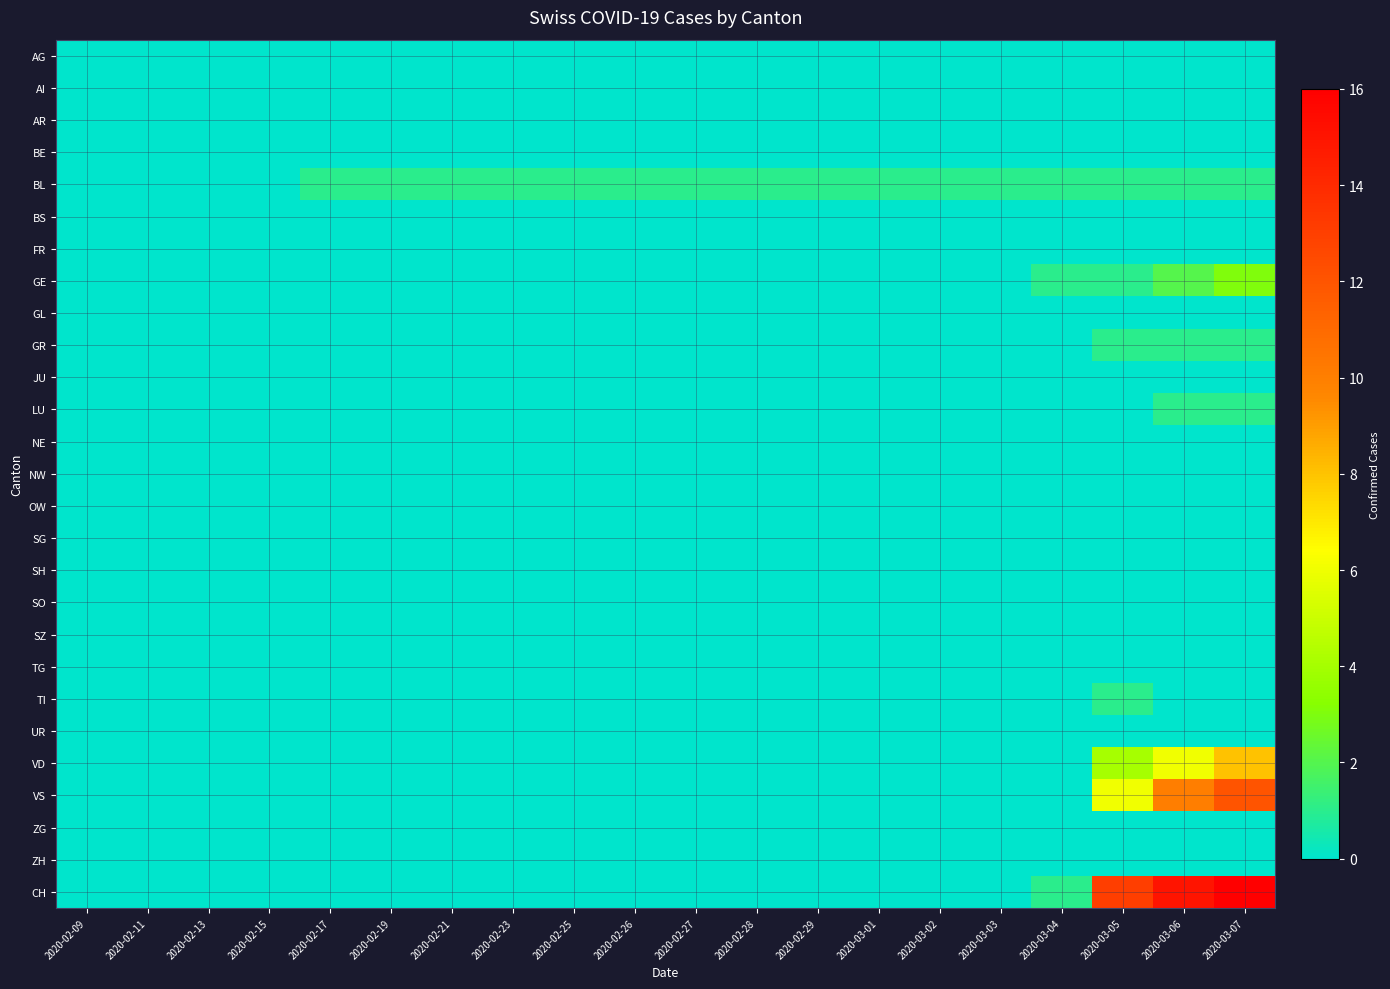

Which series has the largest range (max minus min)?

CH